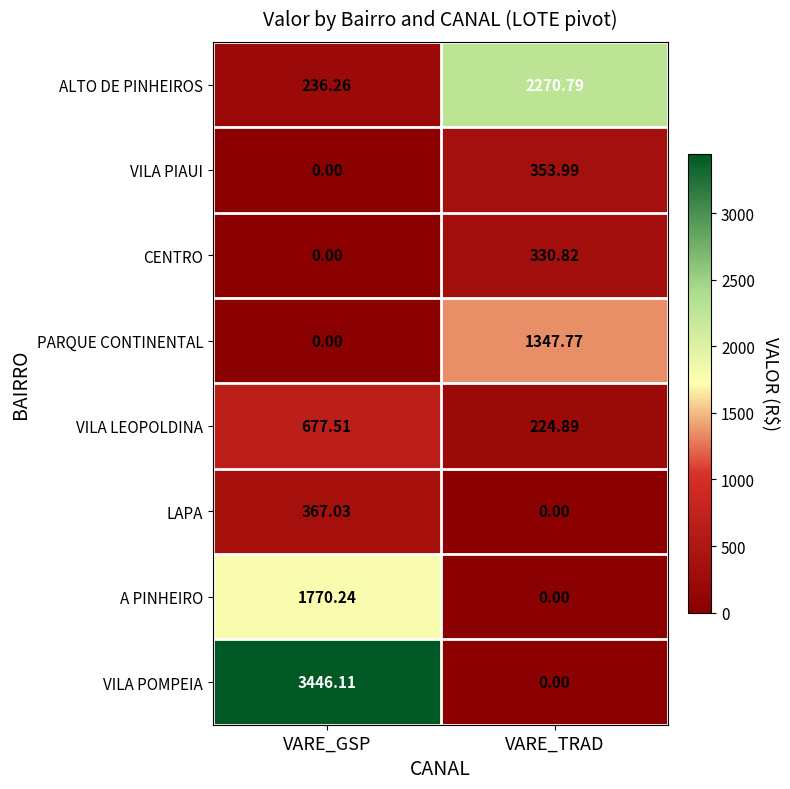

Which series has the widest spread of values?

VILA POMPEIA